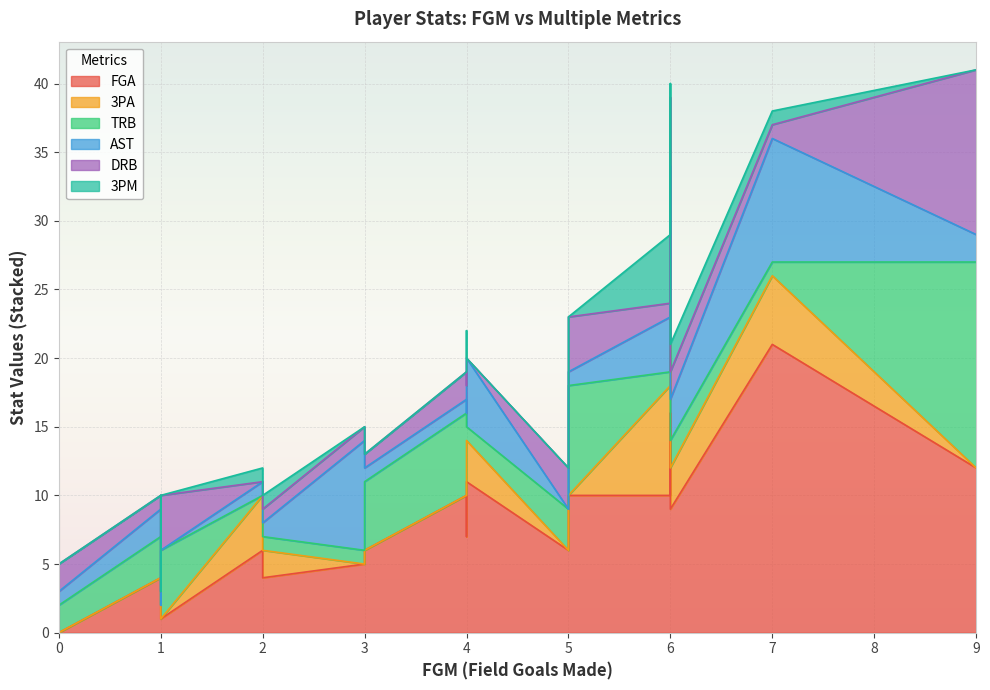

What is the difference between the maximum and minimum values in the 3PA series?

8